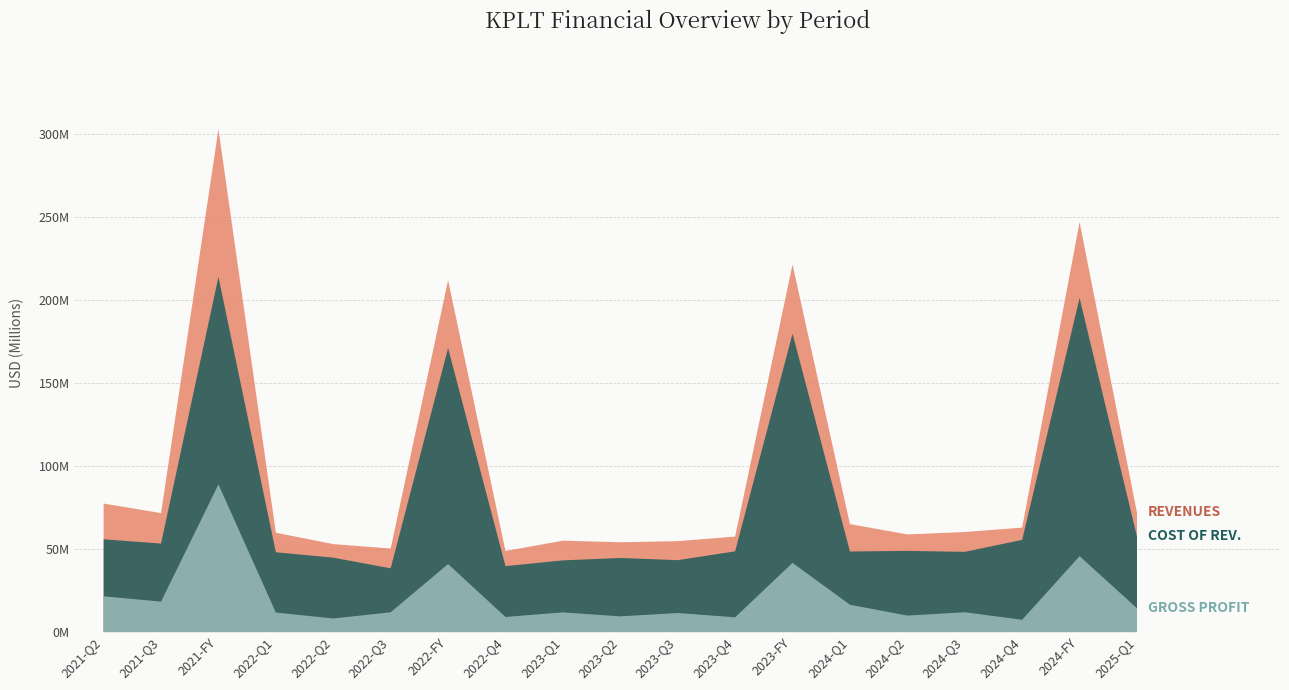

What is the sum of all Revenues values?

1886011000